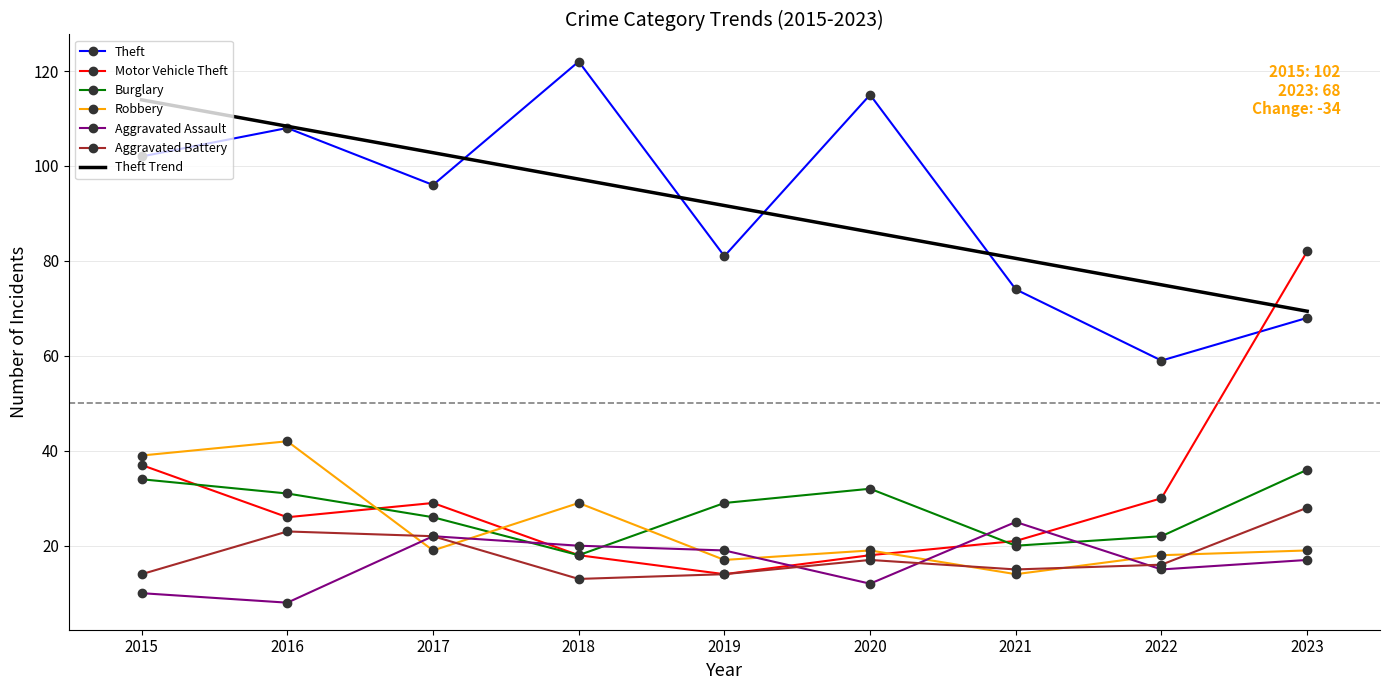

Which series has the widest spread of values?

Motor Vehicle Theft